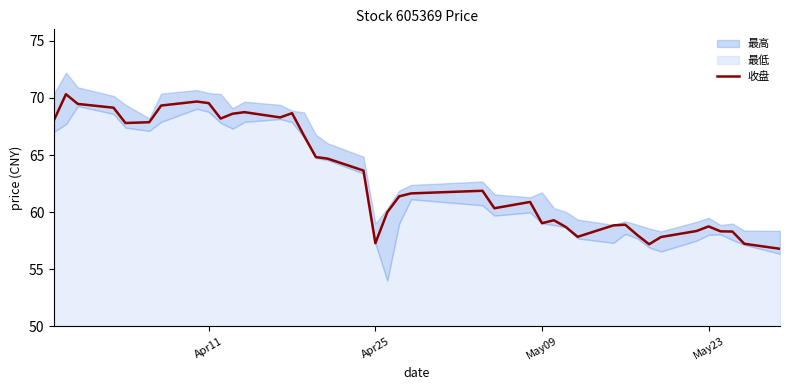

What is the highest value of the 收盘 series?

70.3